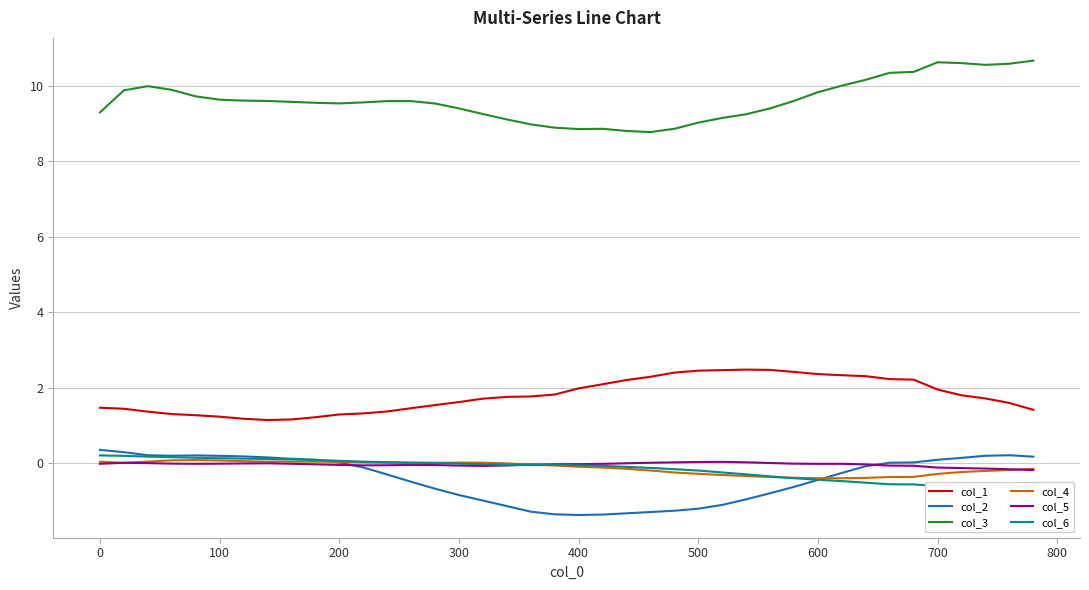

What is the minimum value for col_3?

8.8